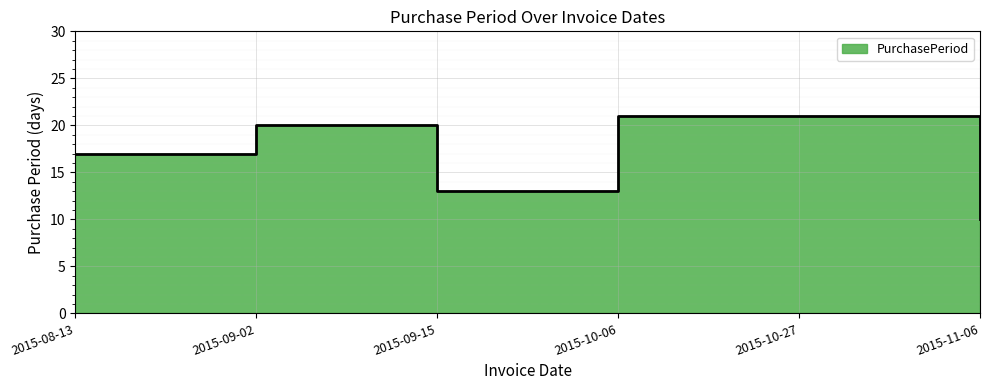

How many interior local valleys (lower than both neighbors) does the data have?

1